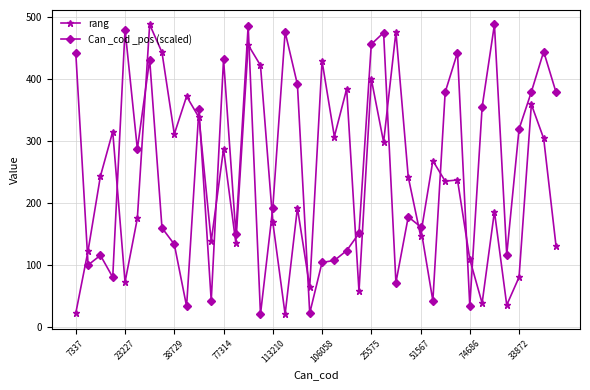

How many intersections are there between Can _cod _pos (scaled) and rang?

16